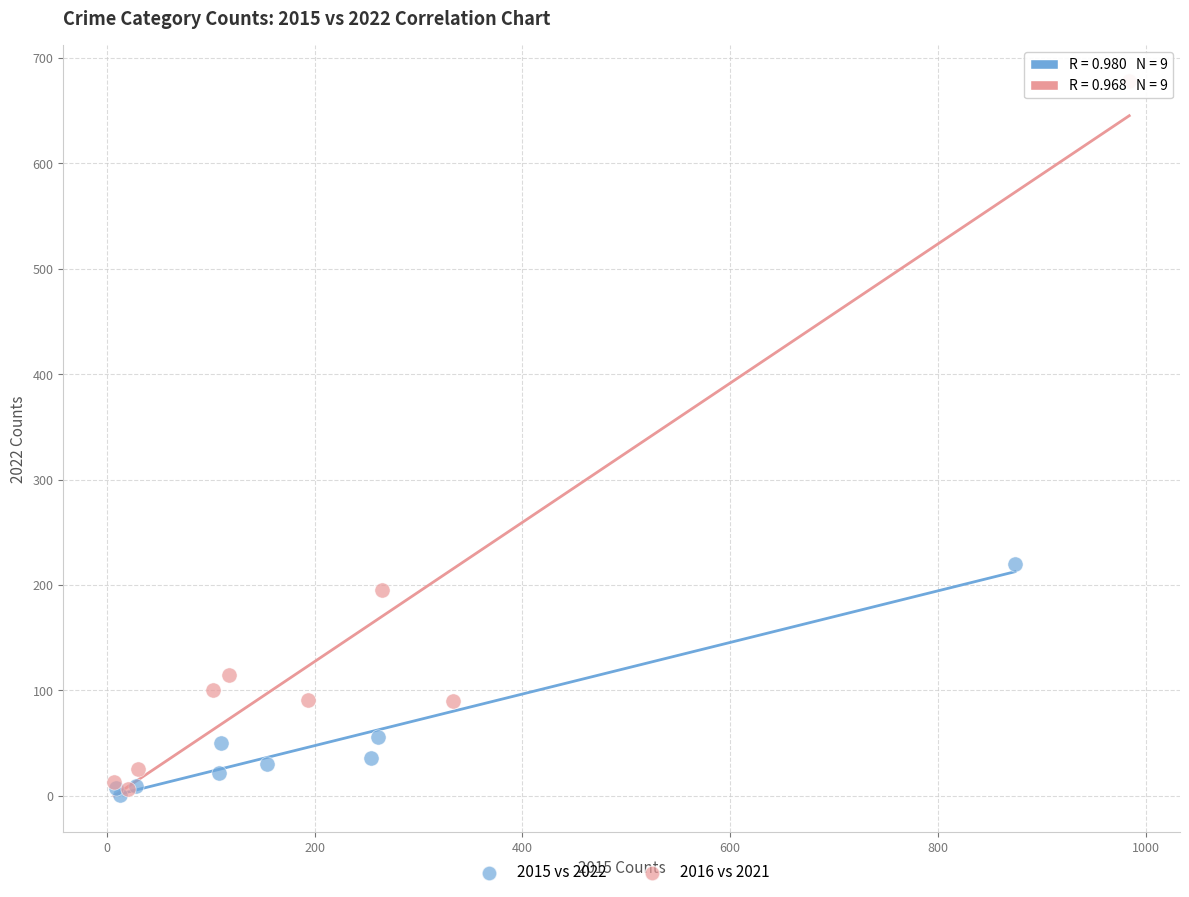

Which series has the widest spread of Y values?

2016 vs 2021